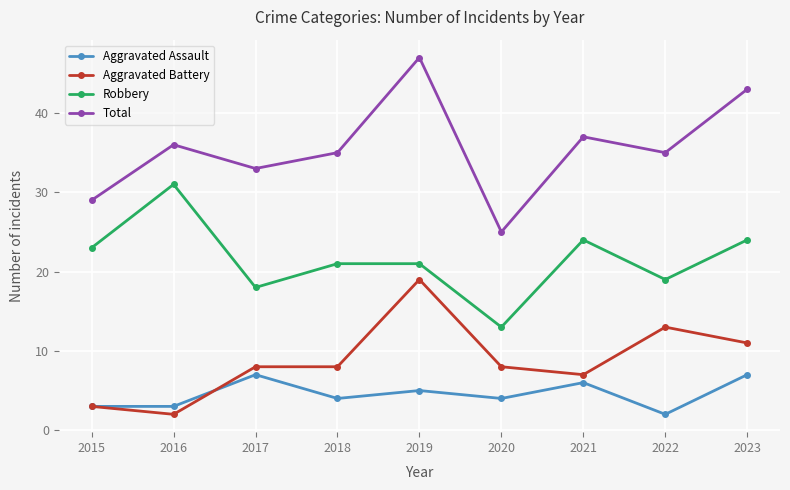

What is the difference between the highest and lowest values at 2020?

21